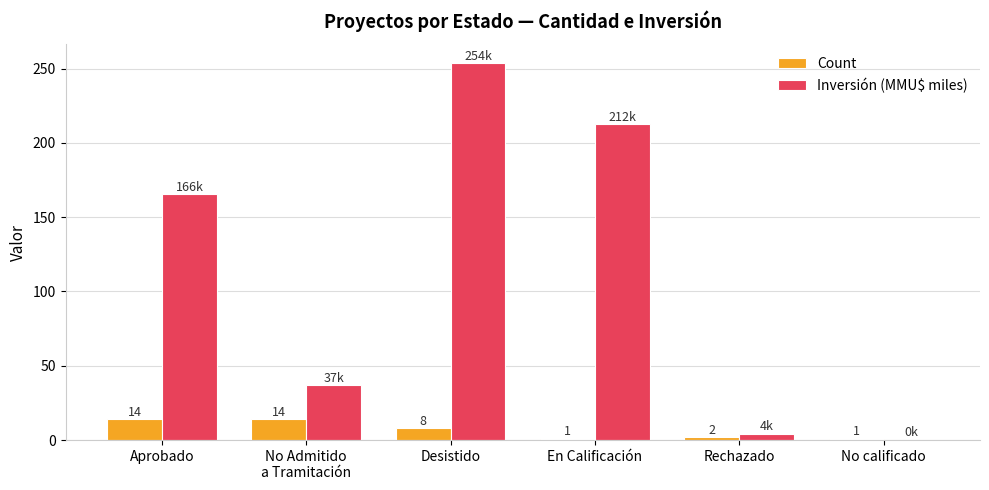

Which series has the largest total across all categories?

Inversión (MMU$ miles)